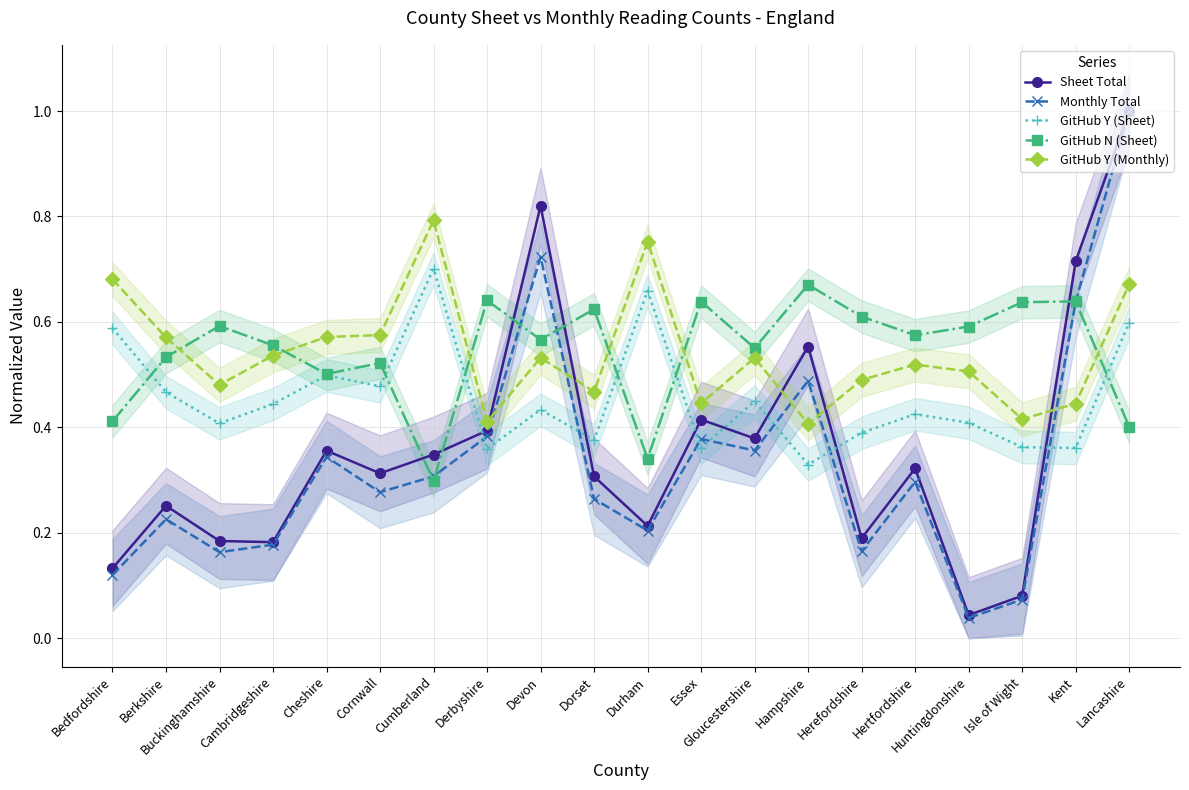

Which category has the lowest value in the GitHub N (Sheet) series?

Cumberland